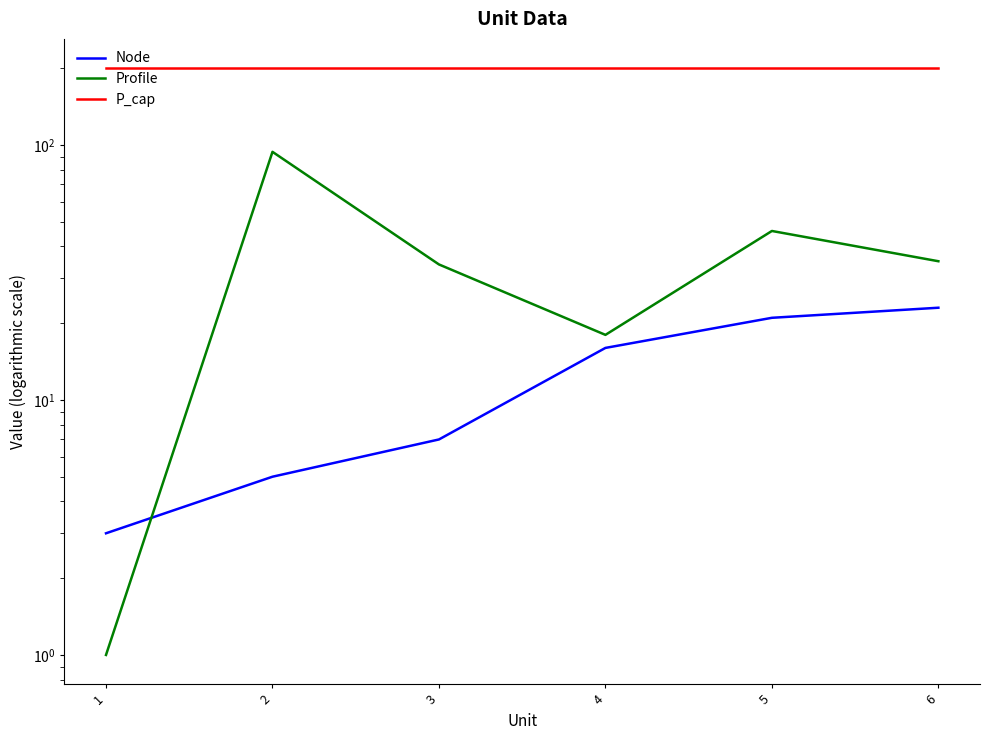

Rank the series at 4 from highest to lowest value.

P_cap, Profile, Node